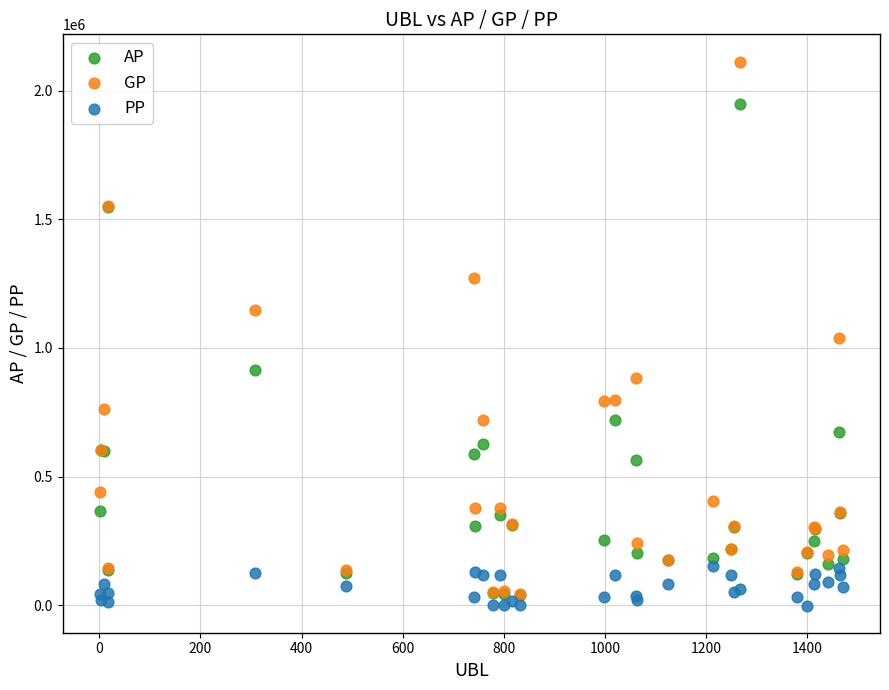

In the AP series, what Y value is closest to 994399?

912602